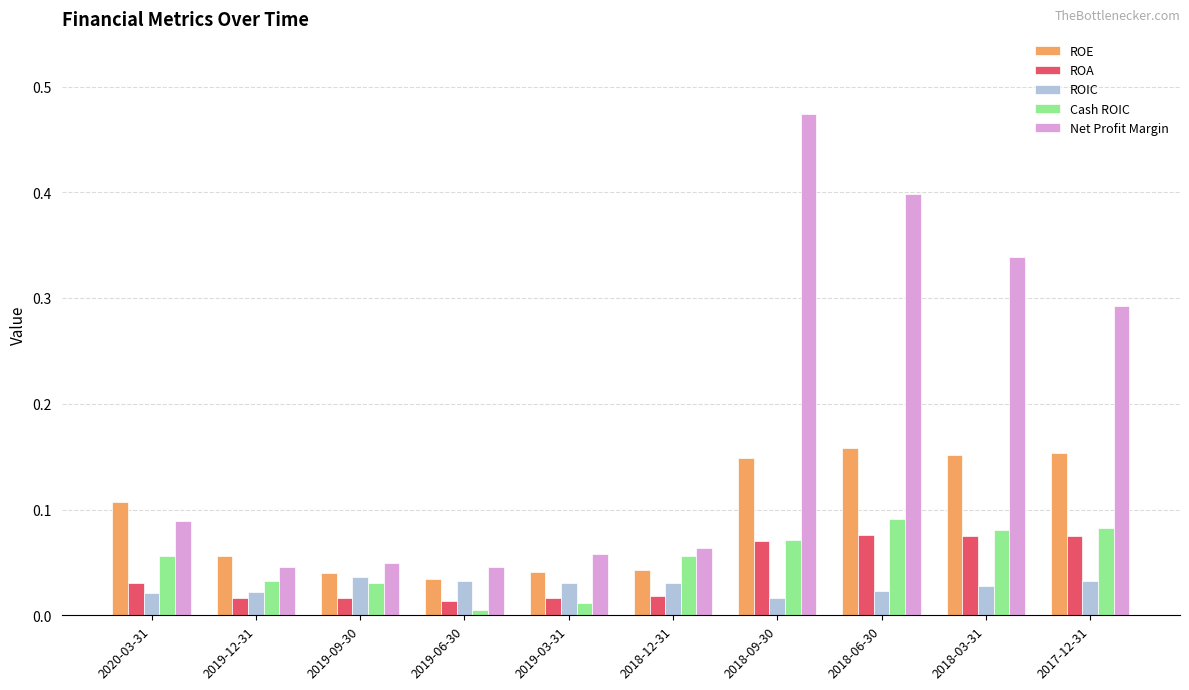

At which category does the chart reach its peak across all series?

2018-09-30